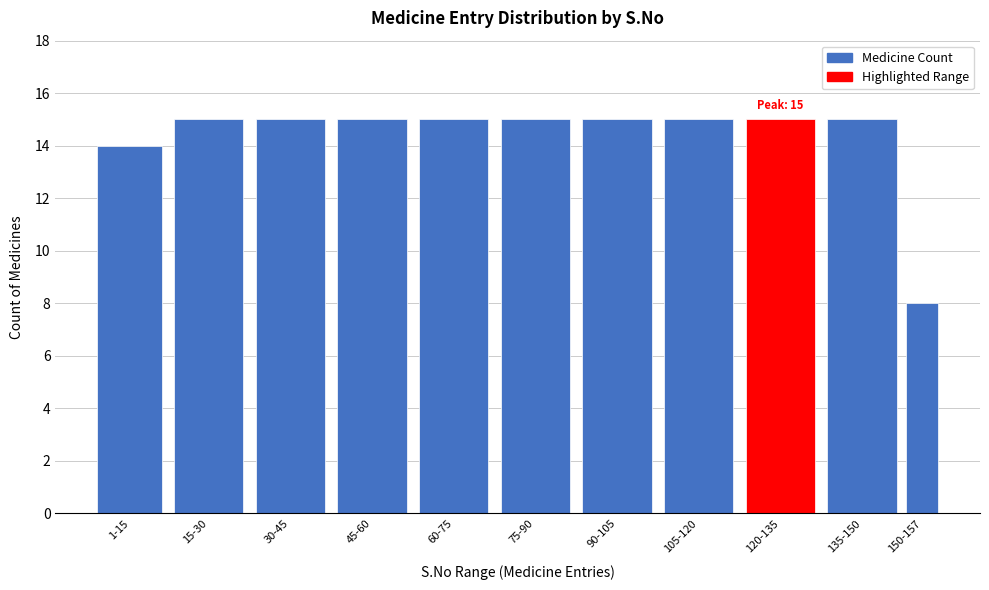

Reading right to left, transcribe all the data shown in this chart.

150-157=8	135-150=15	120-135=15	105-120=15	90-105=15	75-90=15	60-75=15	45-60=15	30-45=15	15-30=15	1-15=14